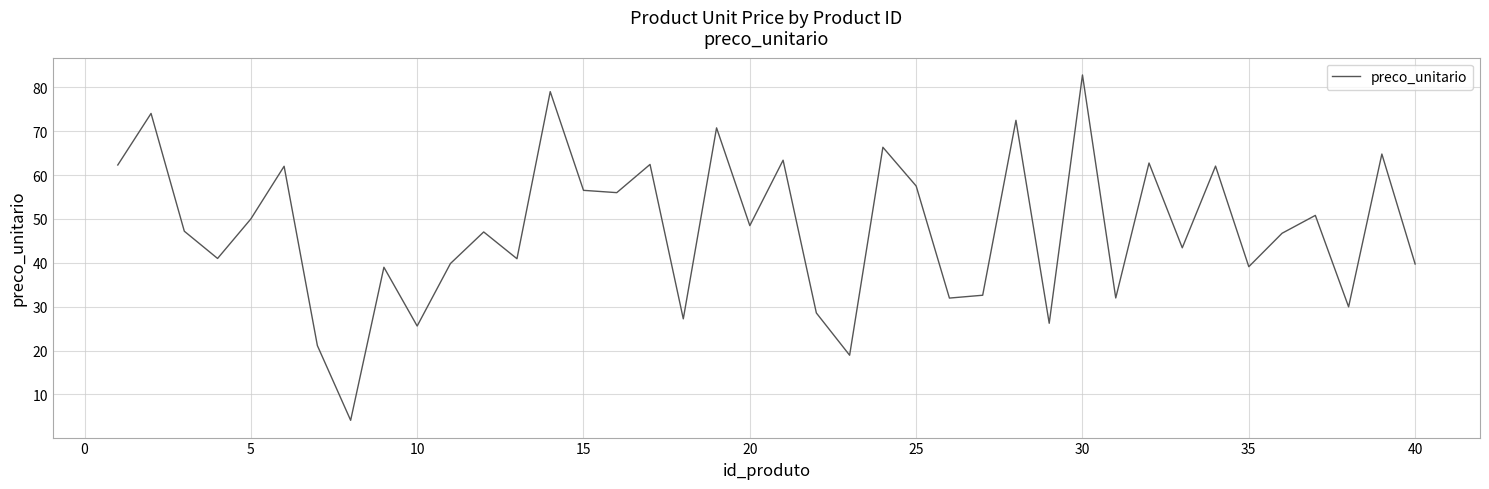

Is this an area chart (filled region under the line)?

No